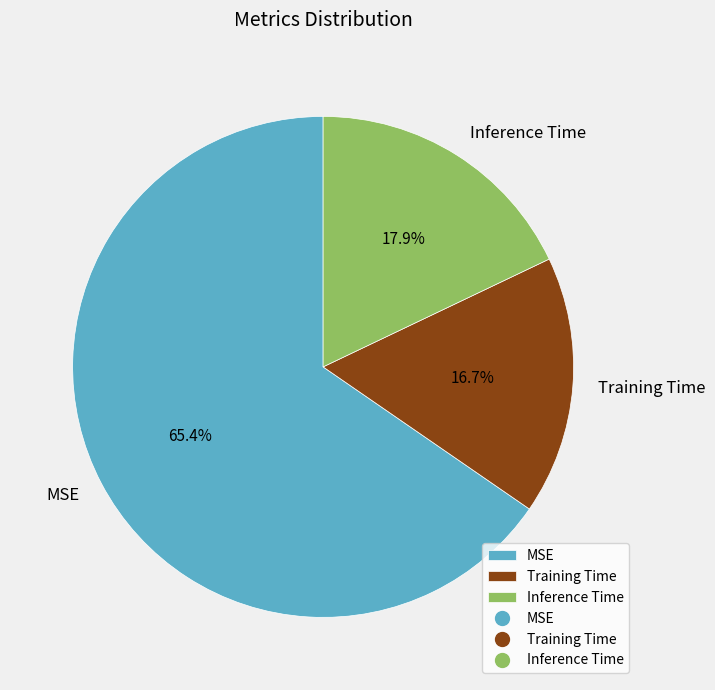

To the nearest percent, what is the difference between the Inference Time and Training Time slice percentages?

1%